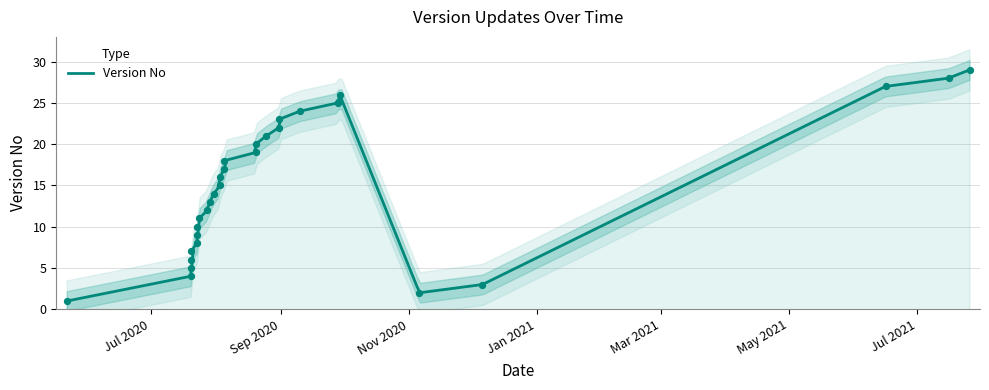

What is the change in value from 2020-08-05 to 2020-08-31?

+5